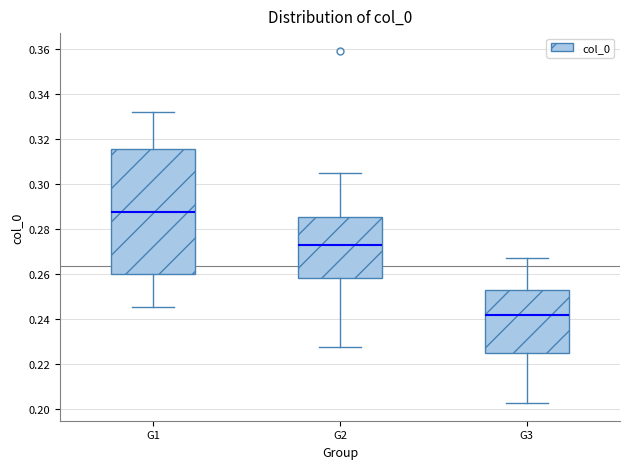

Where does the lower whisker of the box for G3 end on the y-axis? The values are not printed on the chart, so give them approximately, as read against the axis.

0.202